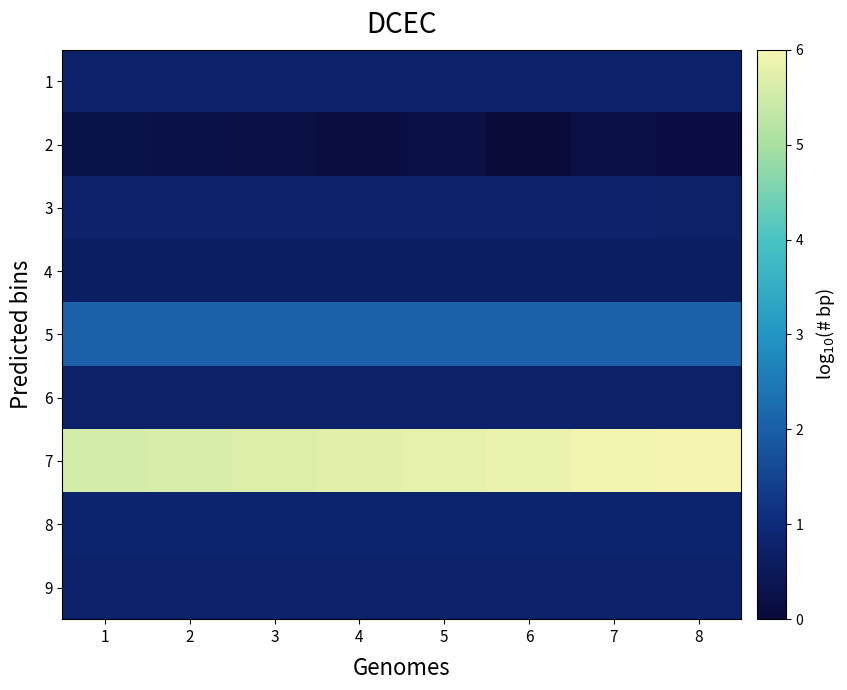

At which category is the sum across all series the highest?

7